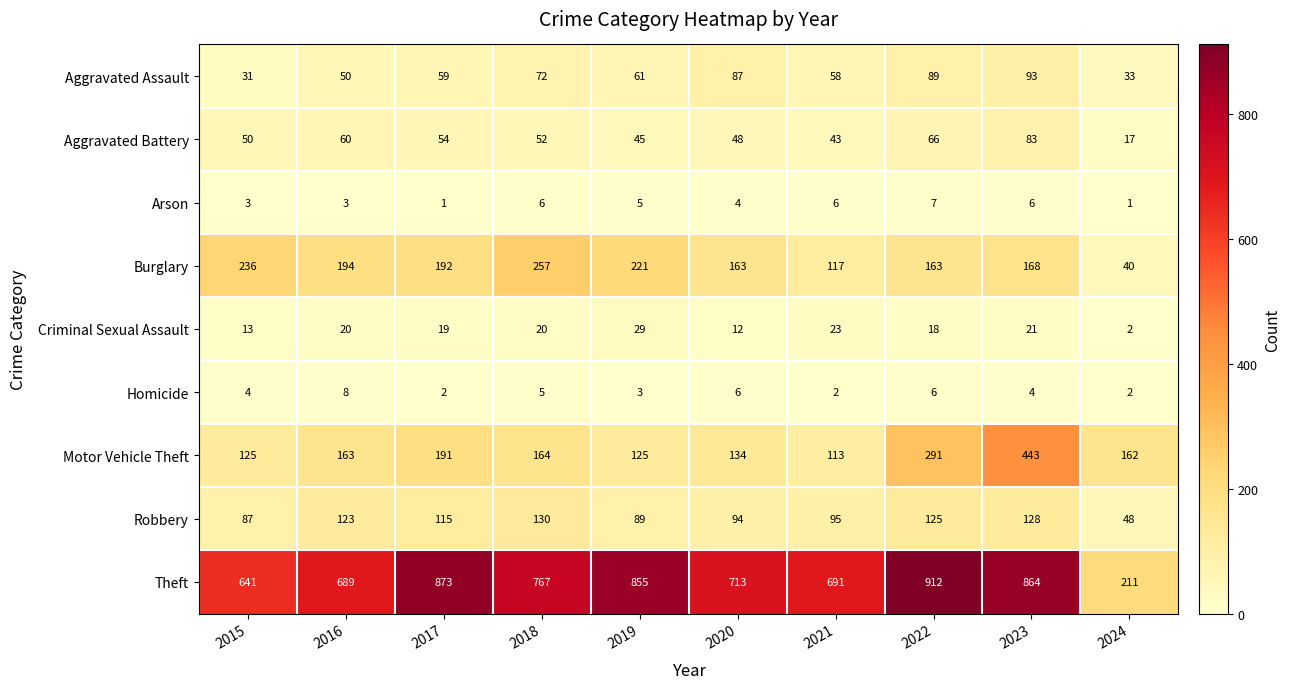

At which category is the sum across all series the highest?

2023